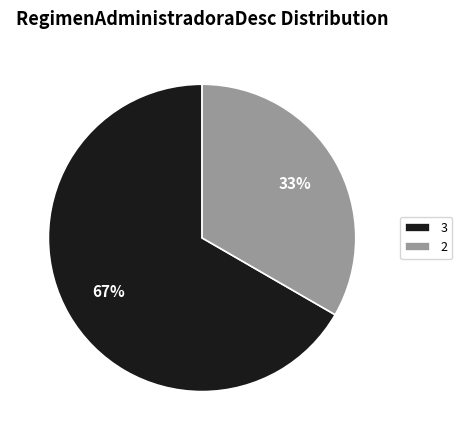

Between 2 and 3, which is larger?

3